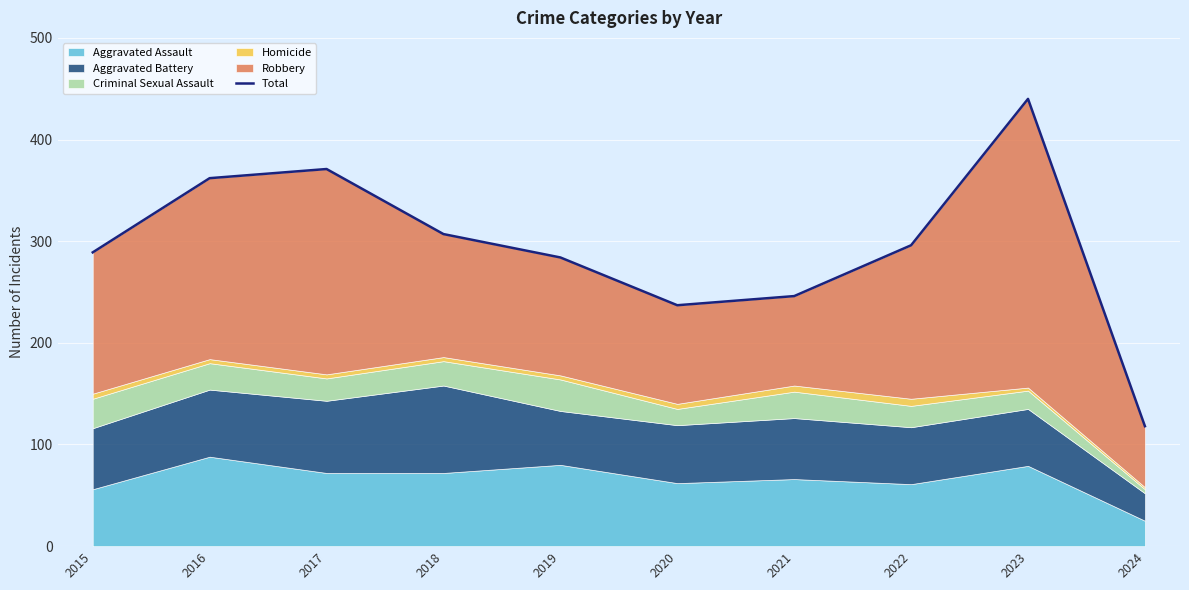

The chart shows a value of 237 at 2020. True or false?

True